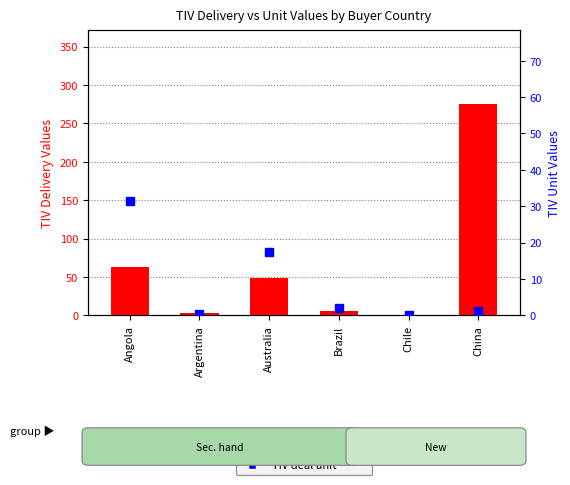

How many groups of bars are there?

6